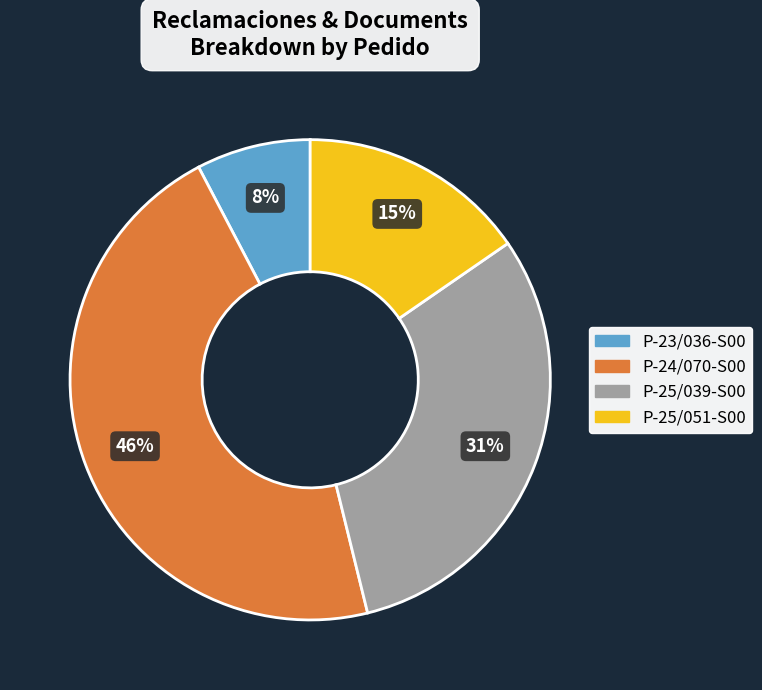

Does any single category account for the majority?

No